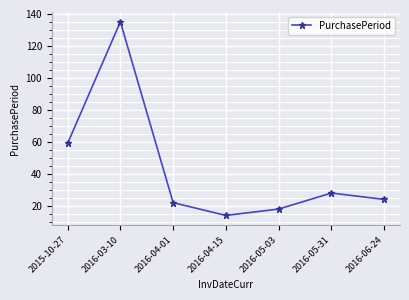

Is it true that the value at 2016-04-15 is 14?

True